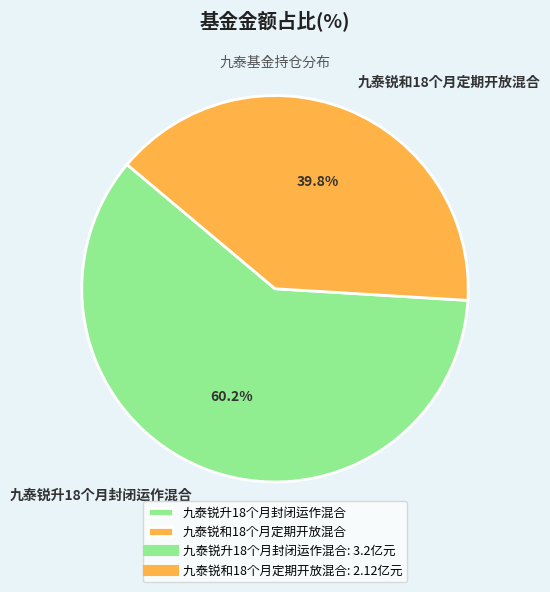

Which slice represents more than half of the pie?

九泰锐升18个月封闭运作混合